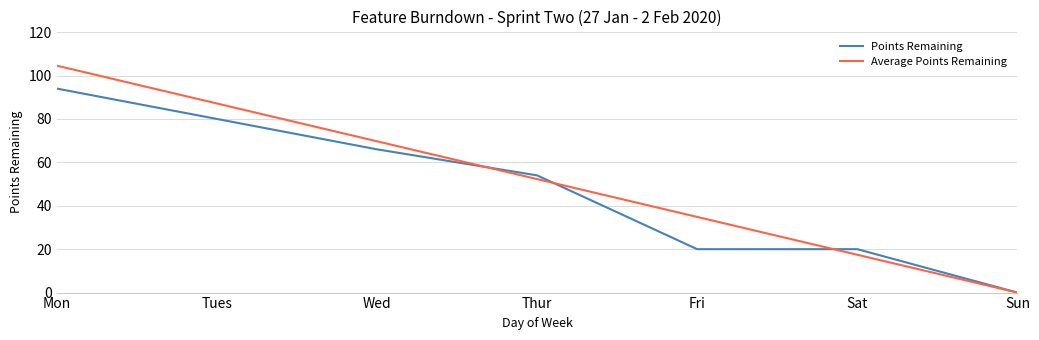

What is the sum of the Points Remaining values at Wed and Sun?

66.0